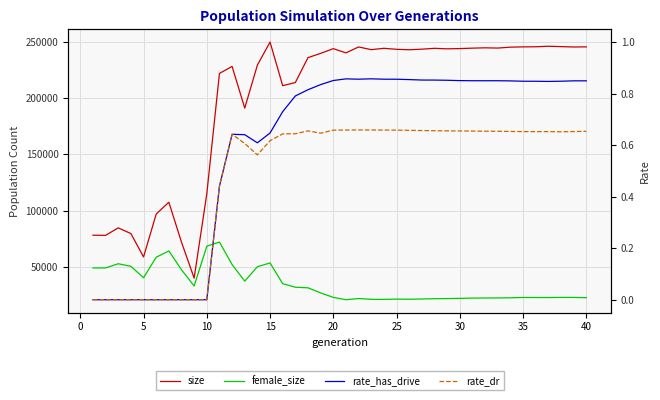

The value of rate_has_drive at 31 is 1.2. True or false?

False